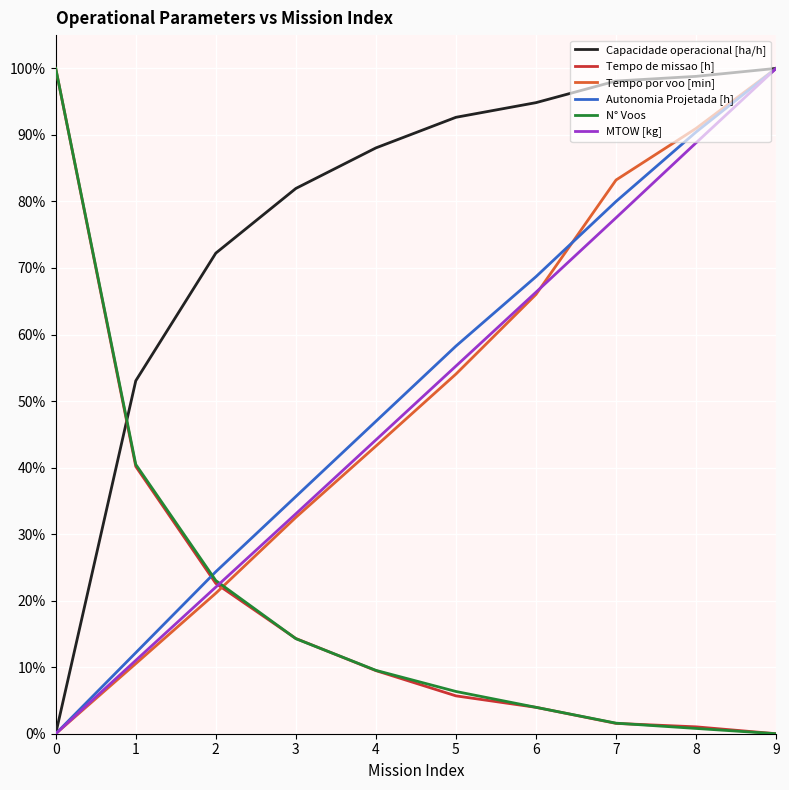

At how many categories does at least one series exceed 51?

10